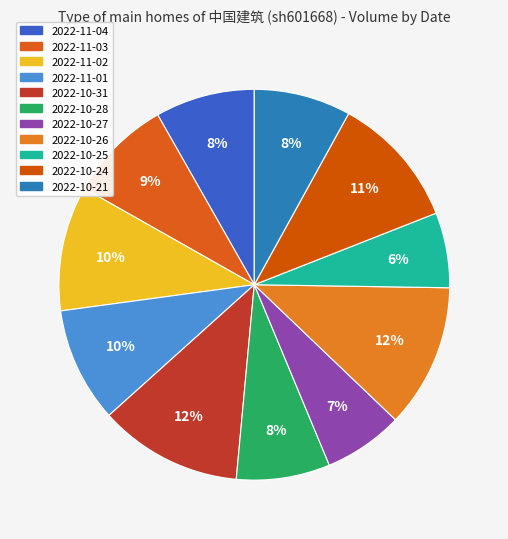

What is the change in value from 2022-11-03 to 2022-10-21?

-128400